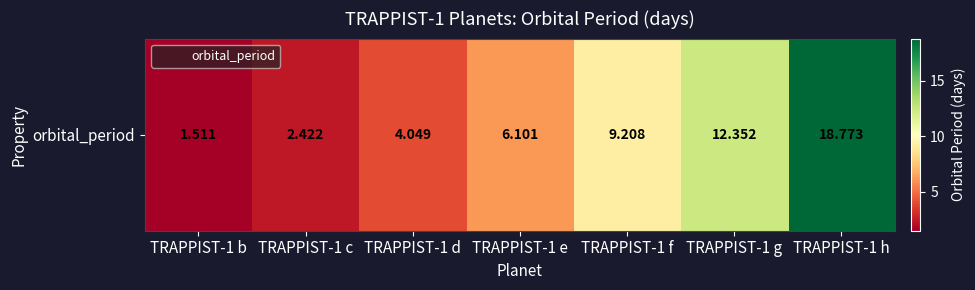

List the labels in order of value, largest first.

TRAPPIST-1 h, TRAPPIST-1 g, TRAPPIST-1 f, TRAPPIST-1 e, TRAPPIST-1 d, TRAPPIST-1 c, TRAPPIST-1 b